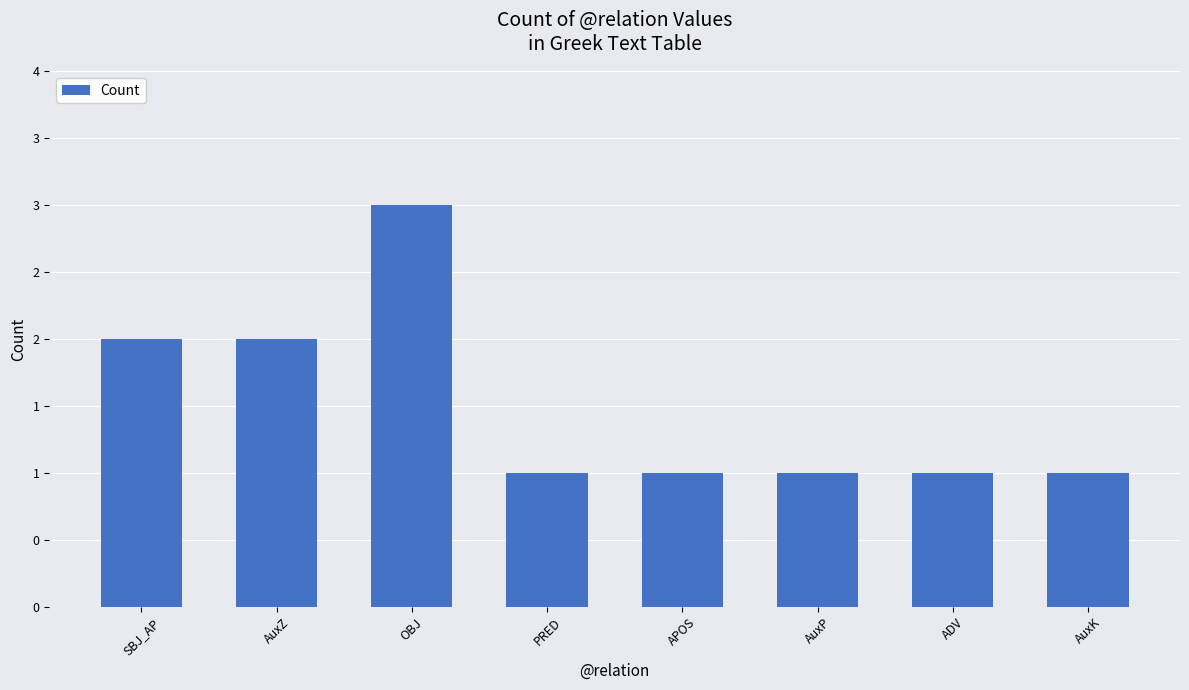

Where is the data nearest to the value 2?

SBJ_AP